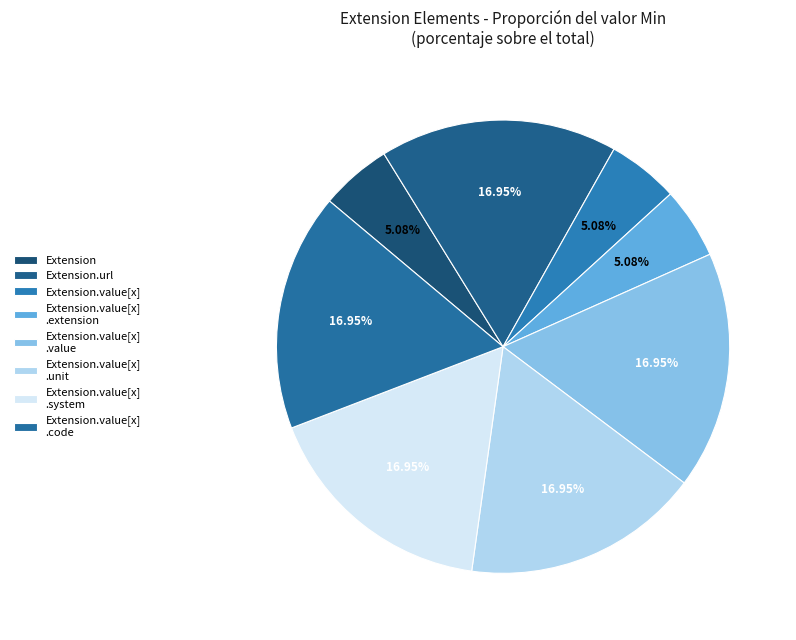

Count the number of slices in the pie.

8